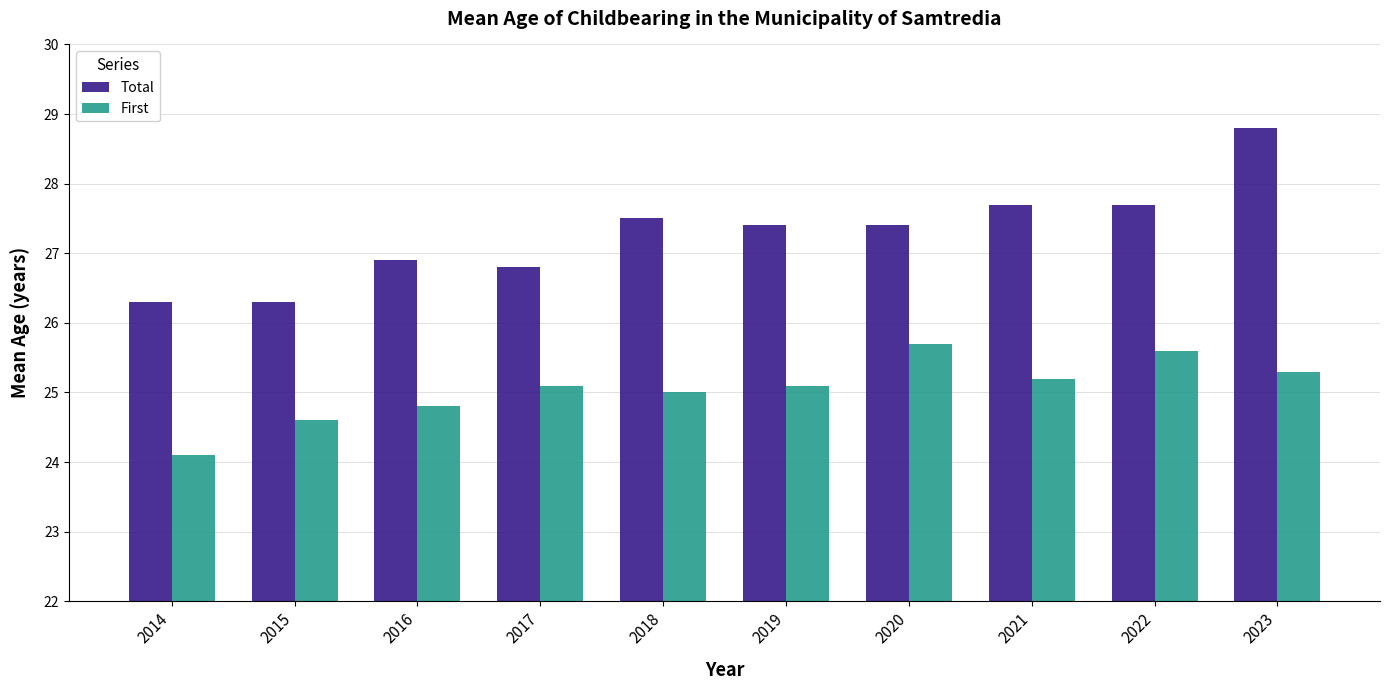

How many values in the Total series exceed 27?

6